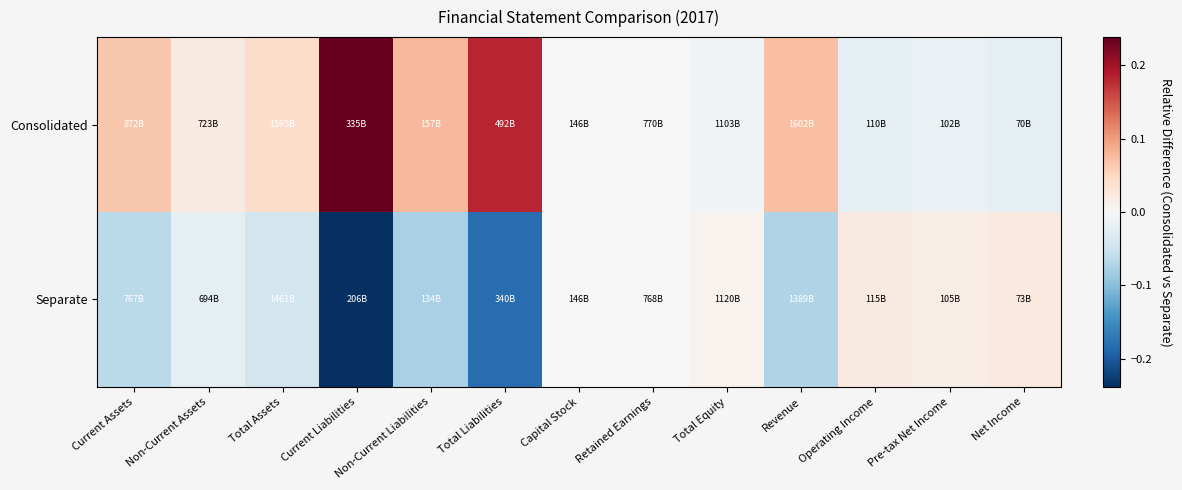

Reading right to left, what are all the values shown in this chart?

Consolidated: Net Income=-0.0	Pre-tax Net Income=-0.0	Operating Income=-0.0	Revenue=0.1	Total Equity=-0.0	Retained Earnings=0.0	Capital Stock=0.0	Total Liabilities=0.2	Non-Current Liabilities=0.1	Current Liabilities=0.2	Total Assets=0.0	Non-Current Assets=0.0	Current Assets=0.1
Separate: Net Income=0.0	Pre-tax Net Income=0.0	Operating Income=0.0	Revenue=-0.1	Total Equity=0.0	Retained Earnings=-0.0	Capital Stock=0.0	Total Liabilities=-0.2	Non-Current Liabilities=-0.1	Current Liabilities=-0.2	Total Assets=-0.0	Non-Current Assets=-0.0	Current Assets=-0.1